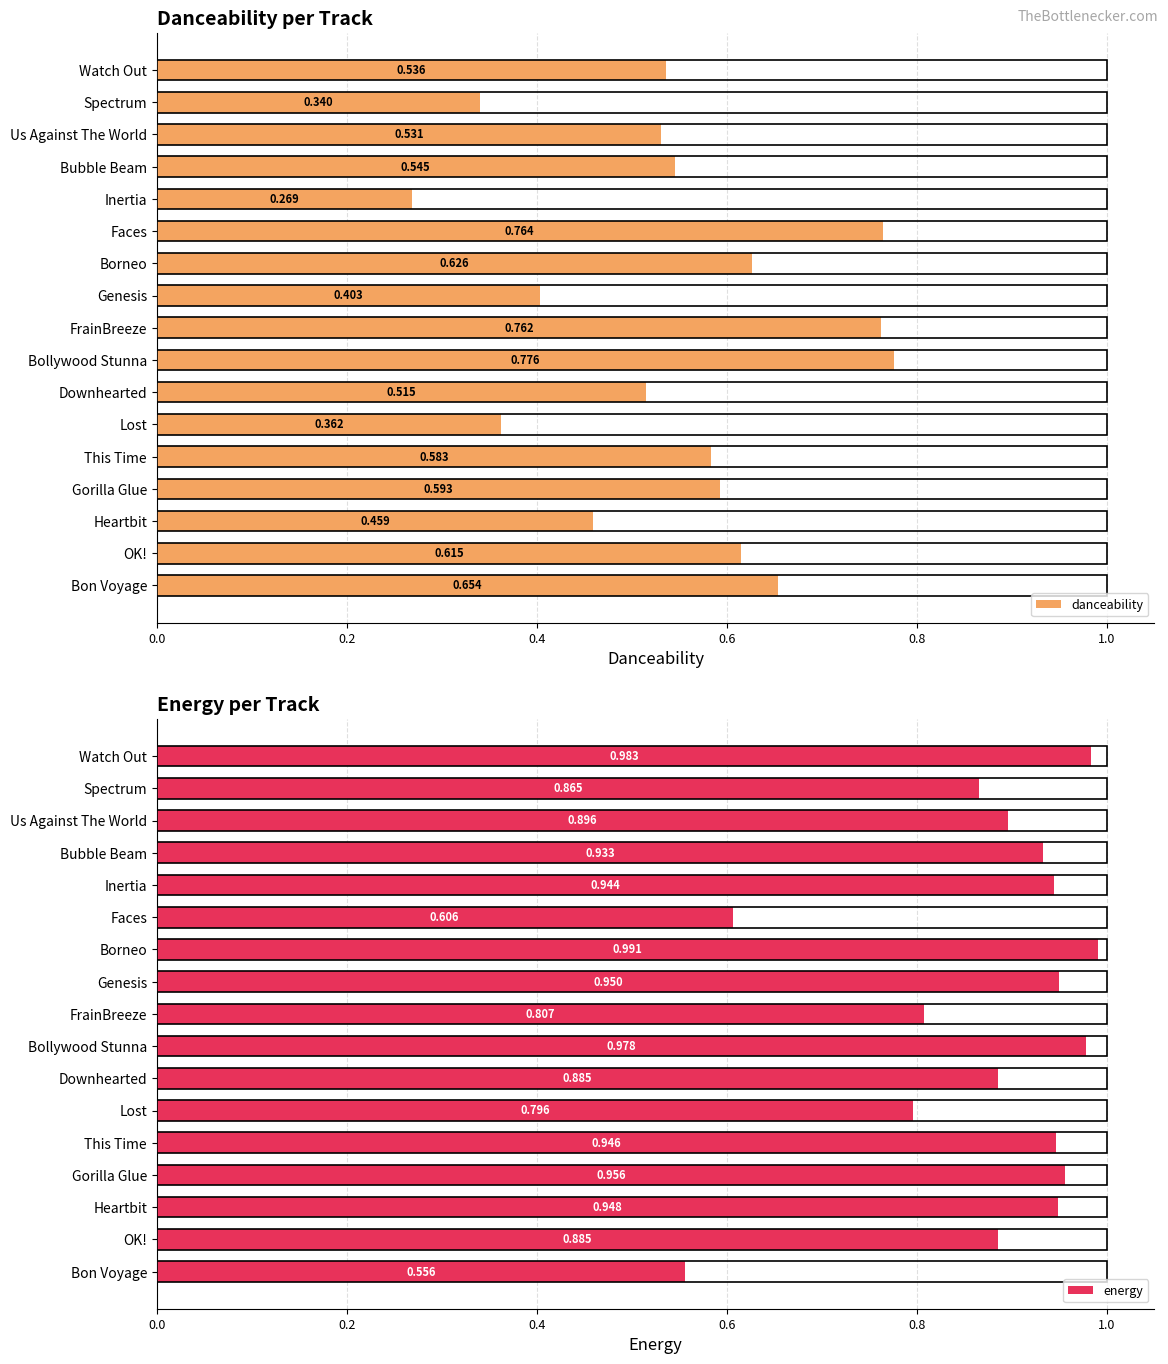

Reading left to right, list all the values displayed in this chart.

danceability: 0.5	0.3	0.5	0.5	0.3	0.8	0.6	0.4	0.8	0.8	0.5	0.4	0.6	0.6	0.5	0.6	0.7
energy: 1.0	0.9	0.9	0.9	0.9	0.6	1.0	0.9	0.8	1.0	0.9	0.8	0.9	1.0	0.9	0.9	0.6